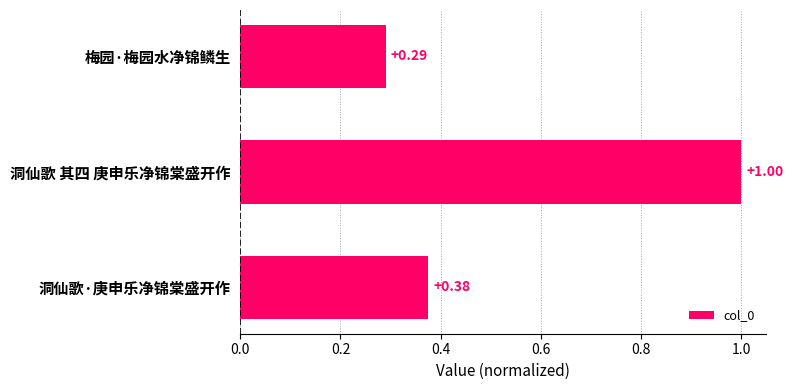

What is the difference between the maximum and minimum values?

0.7